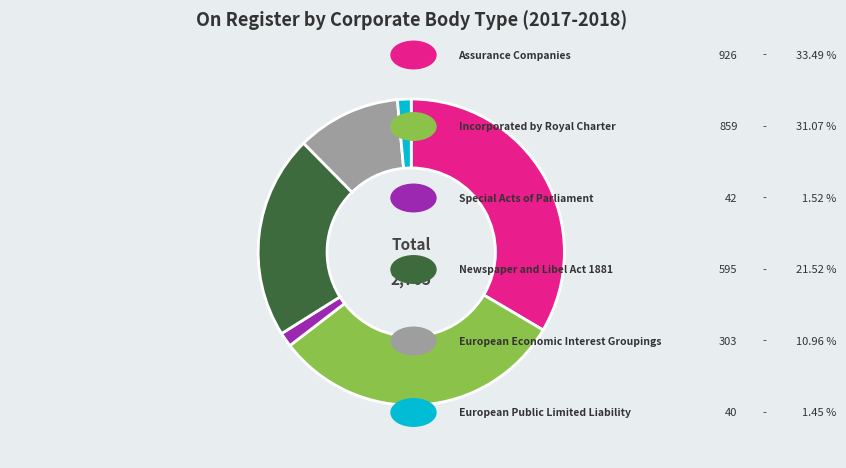

Does any single category account for the majority?

No